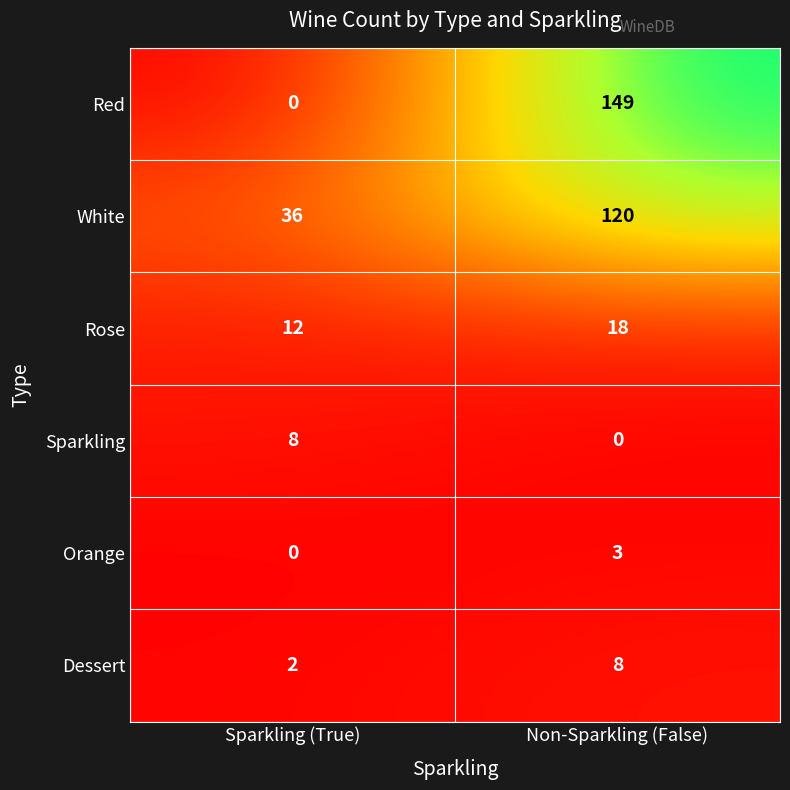

At which label is Rose closest to 15?

Sparkling (True)